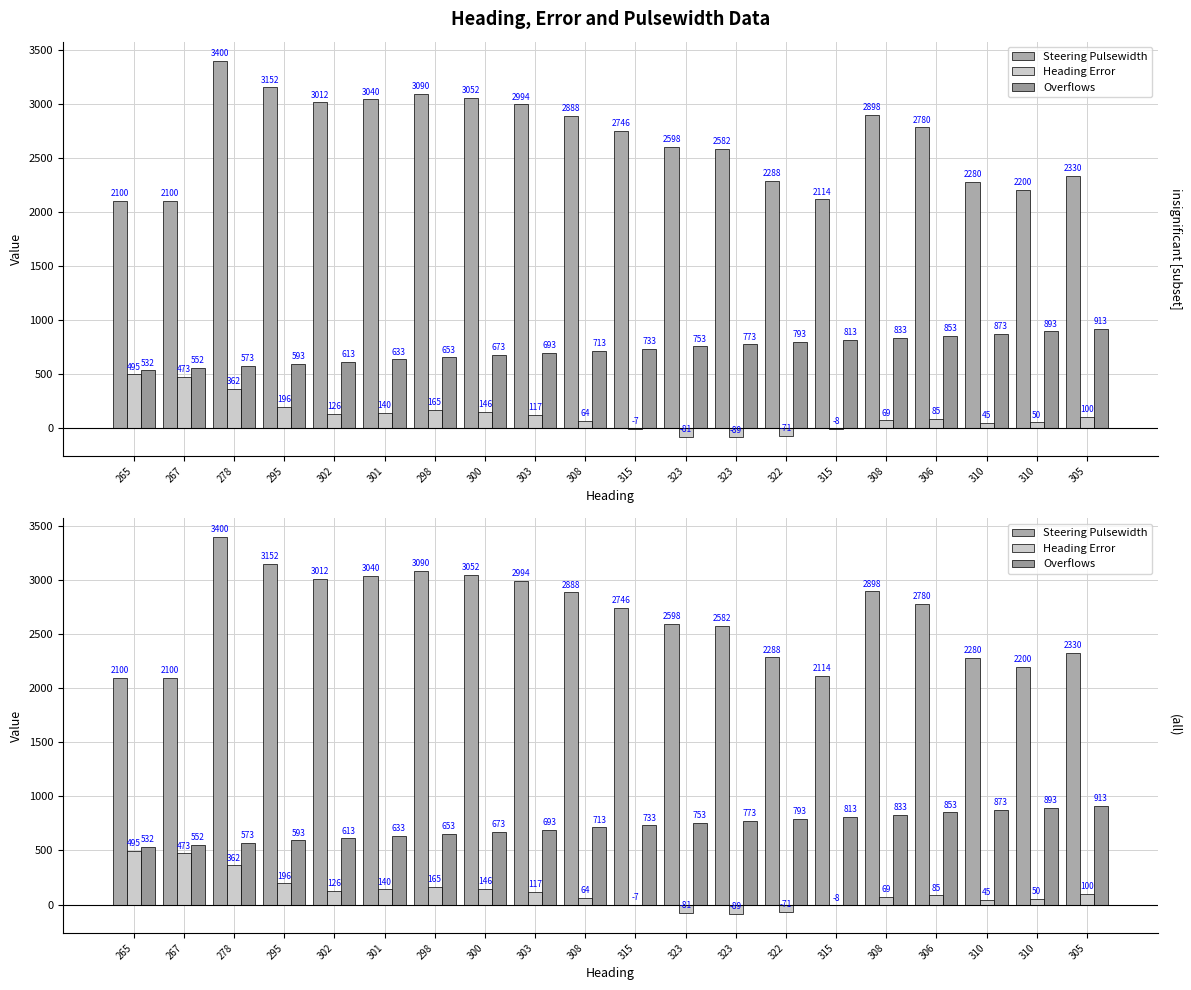

What is the smallest value displayed?

-89